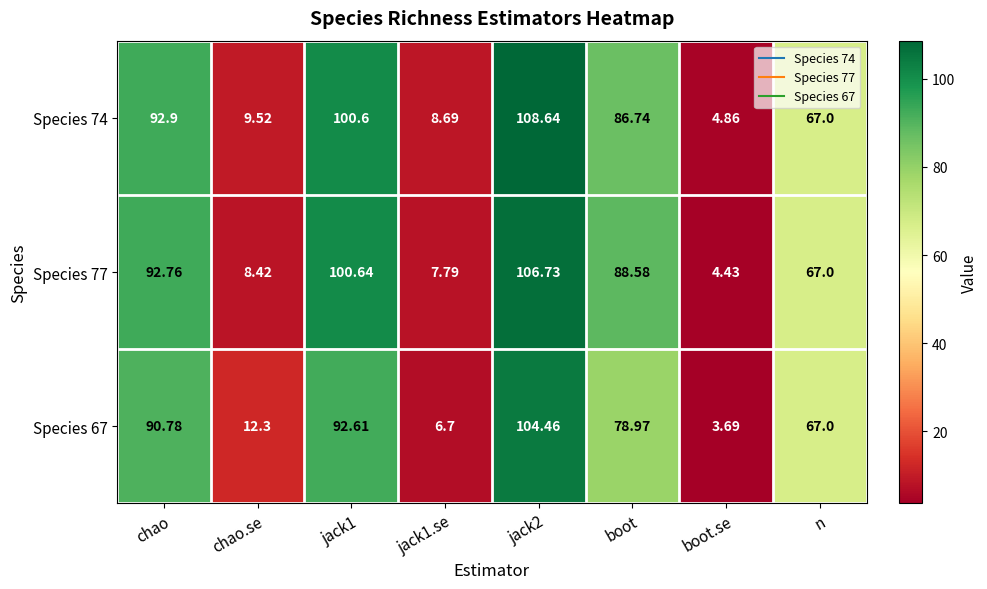

Which category has the lowest value in the Species 67 series?

boot.se